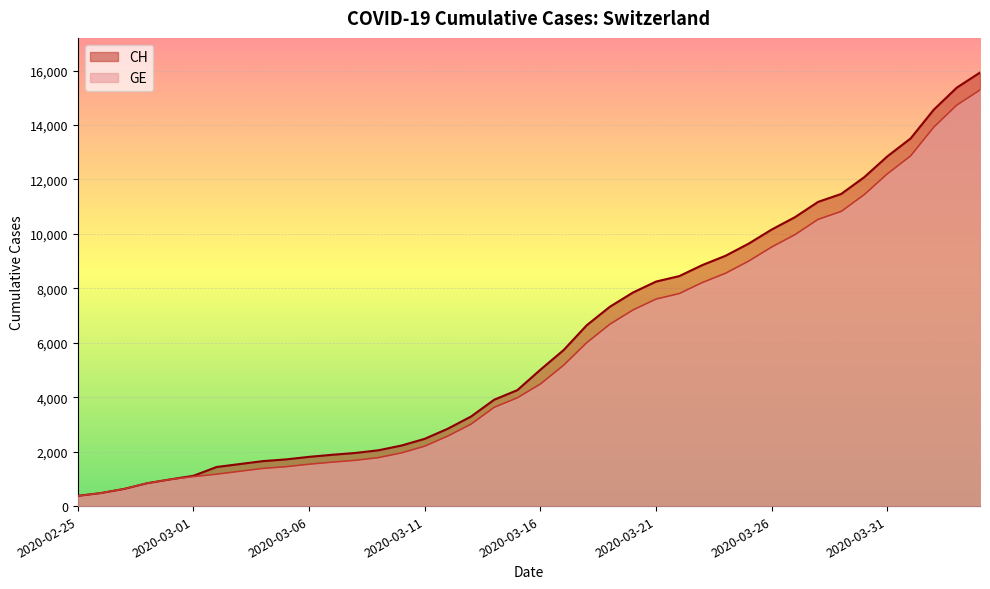

Between 2020-03-17 and 2020-04-01, which is larger?

2020-04-01